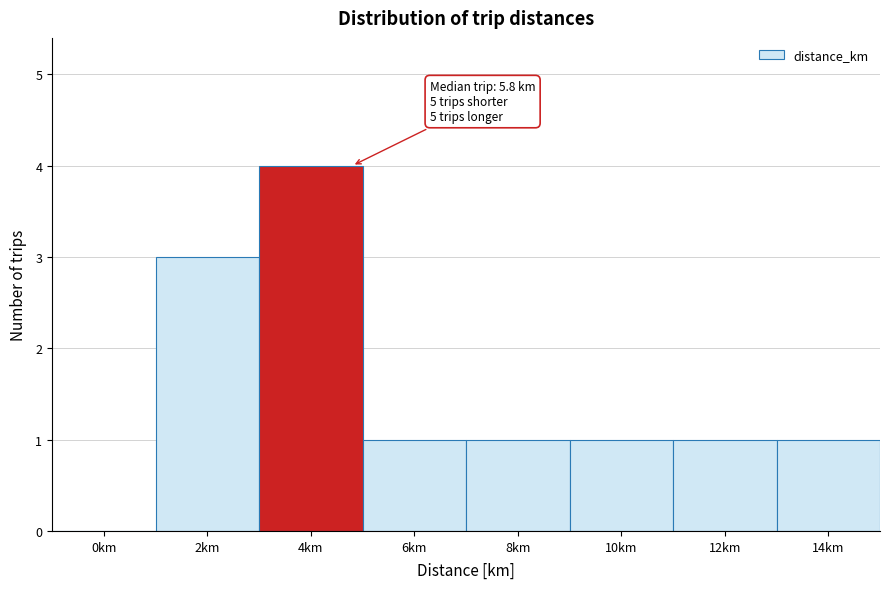

Reading left to right, what are all the values shown in this chart?

0km=0	2km=3	4km=4	6km=1	8km=1	10km=1	12km=1	14km=1